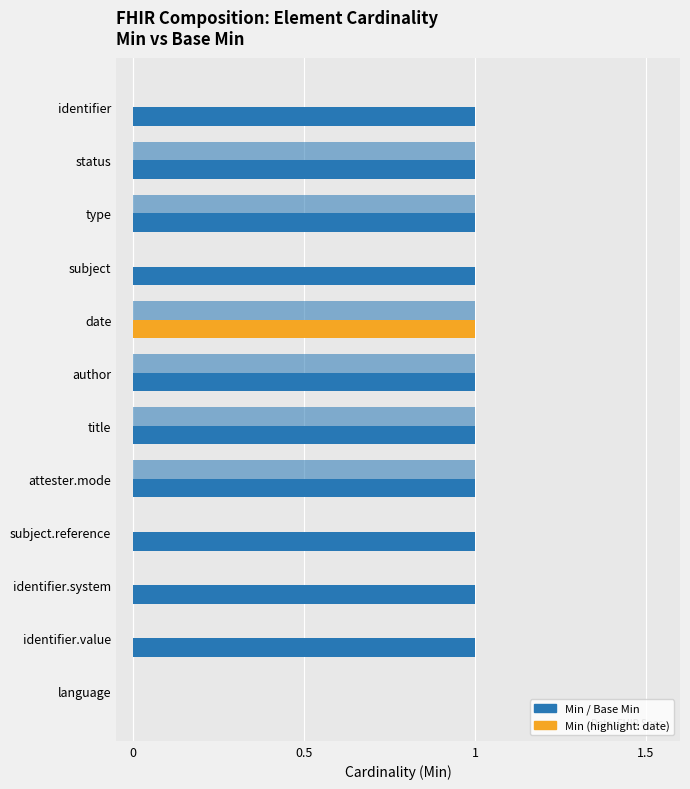

Reading left to right, what are all the values shown in this chart?

Min: 1	1	1	1	1	1	1	1	1	1	1	0
Base Min: 0	1	1	0	1	1	1	1	0	0	0	0